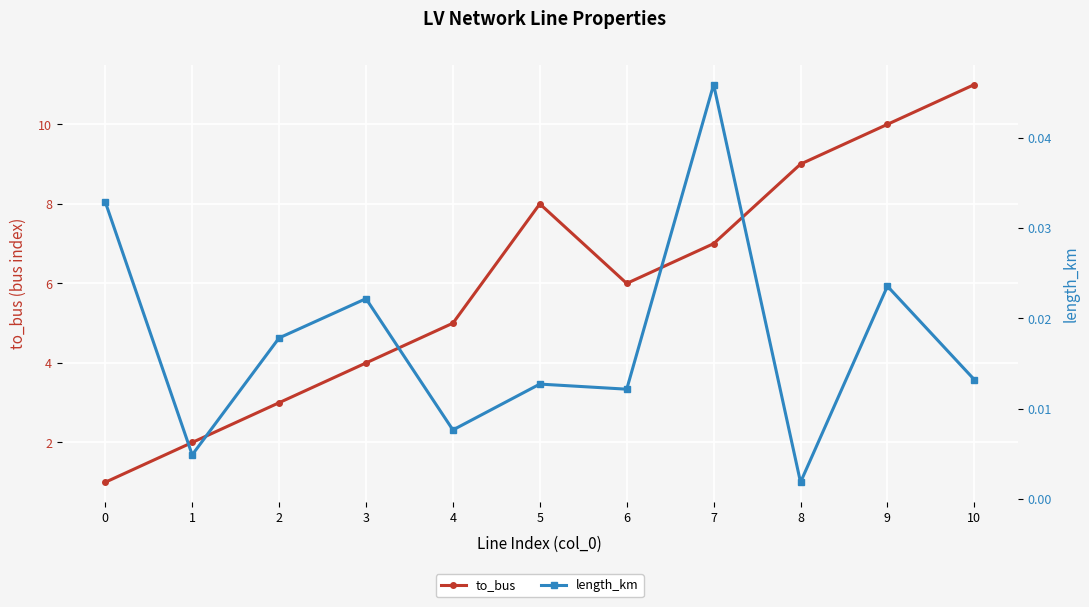

Reading left to right, extract all data points from this chart.

to_bus: 1.0	2.0	3.0	4.0	5.0	8.0	6.0	7.0	9.0	10.0	11.0
length_km: 0.0	0.0	0.0	0.0	0.0	0.0	0.0	0.0	0.0	0.0	0.0